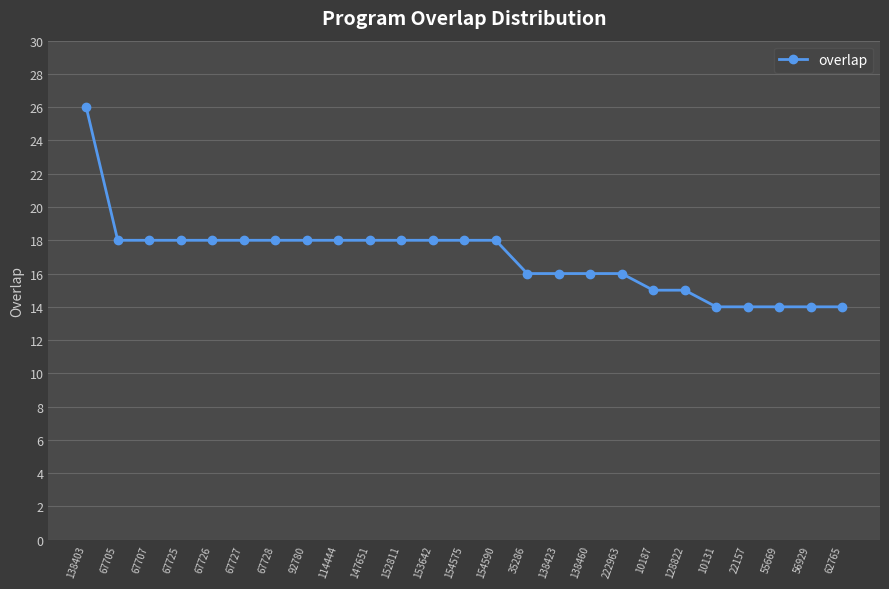

Which has a higher value, 22157 or 138460?

138460